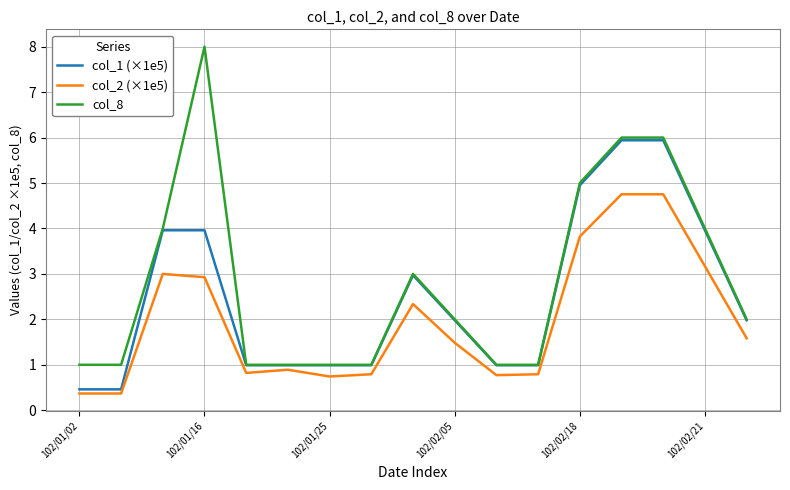

Which series has the widest spread of values?

col_8